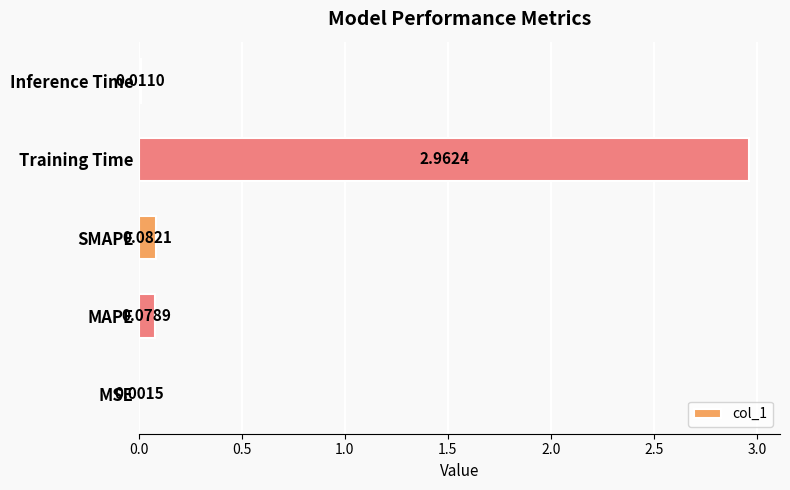

Which has a higher value, MAPE or SMAPE?

SMAPE